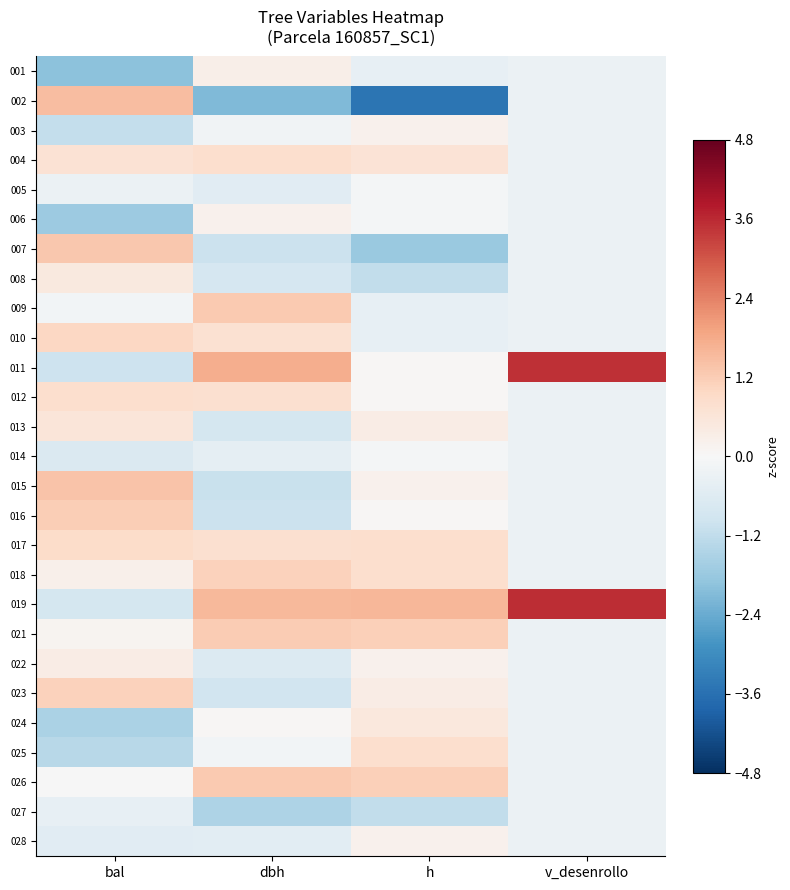

What is the difference between the highest and lowest values at h?

5.1